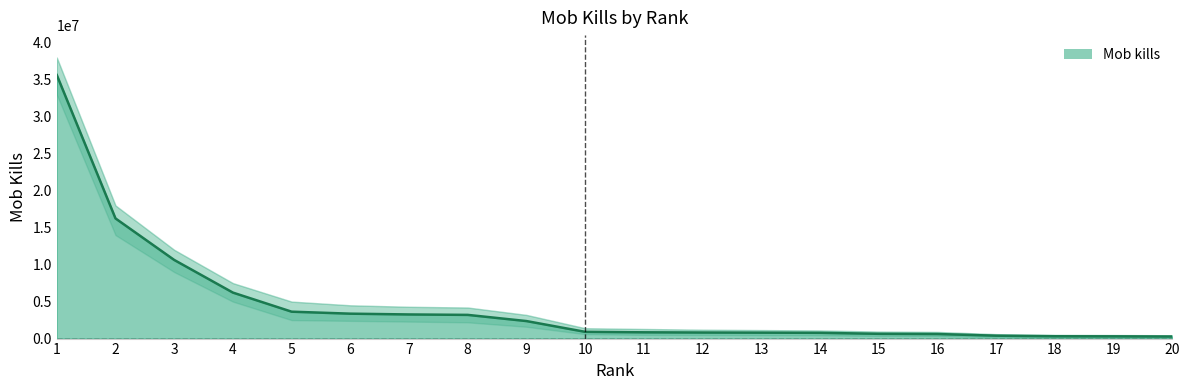

List the labels in order of value, largest first.

1, 2, 3, 4, 5, 6, 7, 8, 9, 10, 11, 12, 13, 14, 15, 16, 17, 18, 19, 20